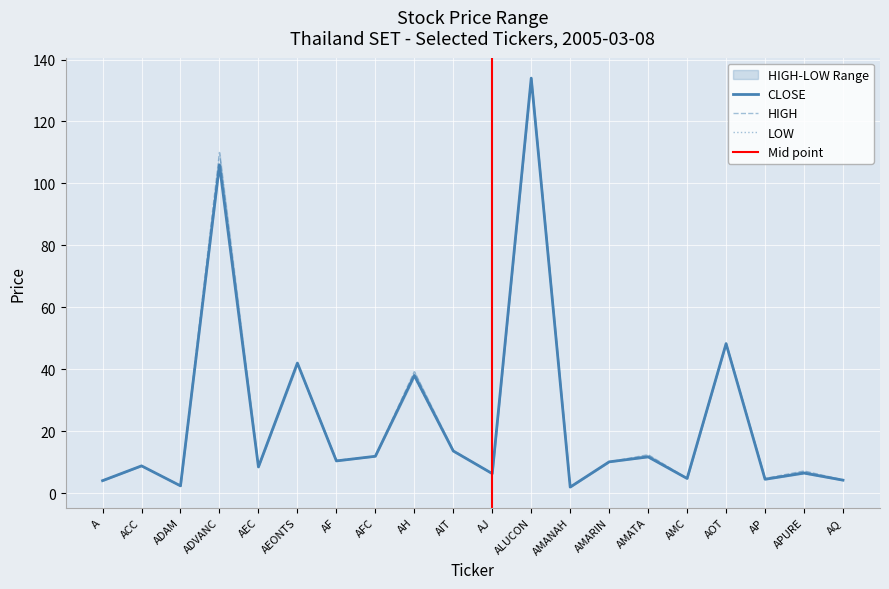

Where is the first local maximum for LOW?

ACC